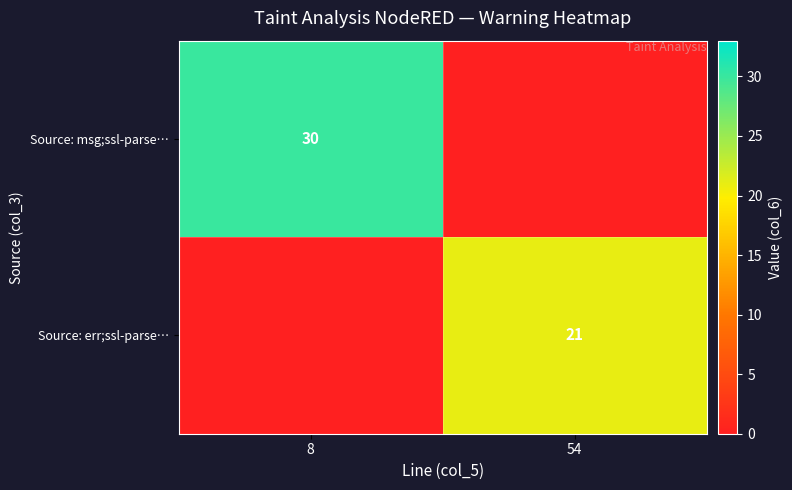

The value of Source: err;ssl-parse… at 54 is 21. True or false?

True